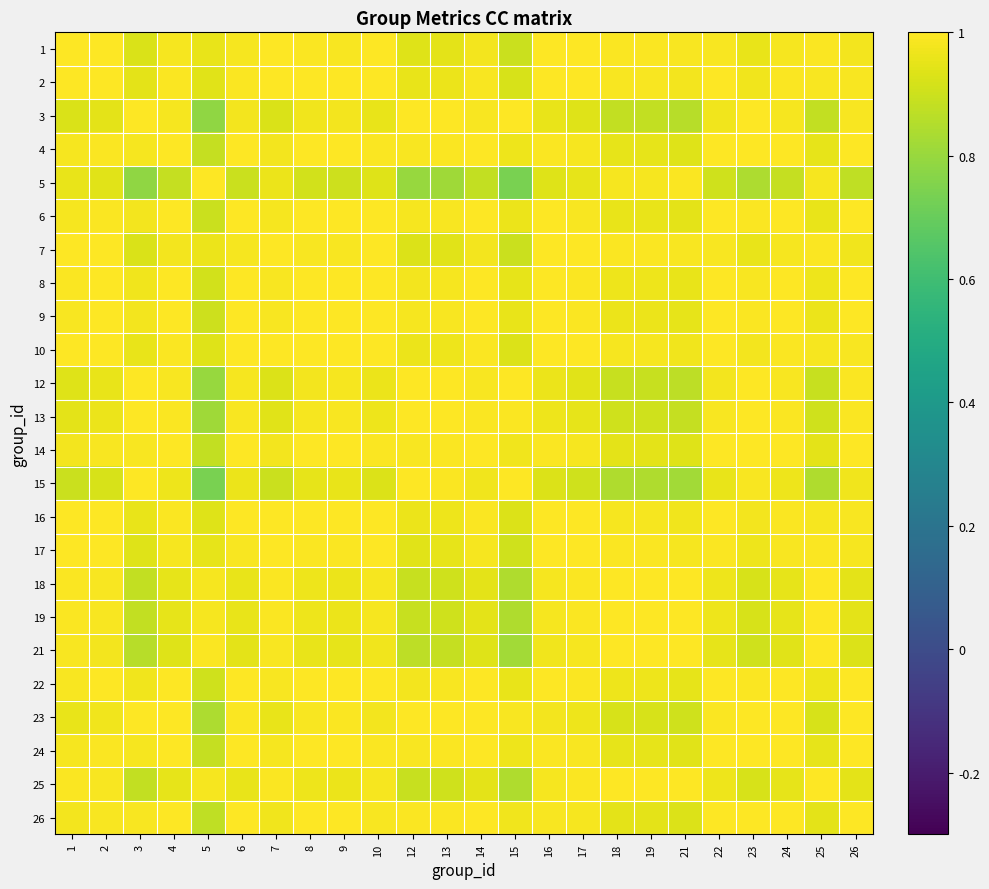

Reading left to right, what are all the values shown in this chart?

1: 1=1.0	2=1.0	3=0.9	4=1.0	5=1.0	6=1.0	7=1.0	8=1.0	9=1.0	10=1.0	12=0.9	13=0.9	14=1.0	15=0.9	16=1.0	17=1.0	18=1.0	19=1.0	21=1.0	22=1.0	23=1.0	24=1.0	25=1.0	26=1.0
2: 1=1.0	2=1.0	3=0.9	4=1.0	5=0.9	6=1.0	7=1.0	8=1.0	9=1.0	10=1.0	12=1.0	13=1.0	14=1.0	15=0.9	16=1.0	17=1.0	18=1.0	19=1.0	21=1.0	22=1.0	23=1.0	24=1.0	25=1.0	26=1.0
3: 1=0.9	2=0.9	3=1.0	4=1.0	5=0.8	6=1.0	7=0.9	8=1.0	9=1.0	10=1.0	12=1.0	13=1.0	14=1.0	15=1.0	16=1.0	17=0.9	18=0.9	19=0.9	21=0.9	22=1.0	23=1.0	24=1.0	25=0.9	26=1.0
4: 1=1.0	2=1.0	3=1.0	4=1.0	5=0.9	6=1.0	7=1.0	8=1.0	9=1.0	10=1.0	12=1.0	13=1.0	14=1.0	15=1.0	16=1.0	17=1.0	18=1.0	19=1.0	21=0.9	22=1.0	23=1.0	24=1.0	25=1.0	26=1.0
5: 1=1.0	2=0.9	3=0.8	4=0.9	5=1.0	6=0.9	7=1.0	8=0.9	9=0.9	10=0.9	12=0.8	13=0.8	14=0.9	15=0.7	16=0.9	17=1.0	18=1.0	19=1.0	21=1.0	22=0.9	23=0.8	24=0.9	25=1.0	26=0.9
6: 1=1.0	2=1.0	3=1.0	4=1.0	5=0.9	6=1.0	7=1.0	8=1.0	9=1.0	10=1.0	12=1.0	13=1.0	14=1.0	15=1.0	16=1.0	17=1.0	18=1.0	19=1.0	21=0.9	22=1.0	23=1.0	24=1.0	25=1.0	26=1.0
7: 1=1.0	2=1.0	3=0.9	4=1.0	5=1.0	6=1.0	7=1.0	8=1.0	9=1.0	10=1.0	12=0.9	13=0.9	14=1.0	15=0.9	16=1.0	17=1.0	18=1.0	19=1.0	21=1.0	22=1.0	23=1.0	24=1.0	25=1.0	26=1.0
8: 1=1.0	2=1.0	3=1.0	4=1.0	5=0.9	6=1.0	7=1.0	8=1.0	9=1.0	10=1.0	12=1.0	13=1.0	14=1.0	15=1.0	16=1.0	17=1.0	18=1.0	19=1.0	21=1.0	22=1.0	23=1.0	24=1.0	25=1.0	26=1.0
9: 1=1.0	2=1.0	3=1.0	4=1.0	5=0.9	6=1.0	7=1.0	8=1.0	9=1.0	10=1.0	12=1.0	13=1.0	14=1.0	15=1.0	16=1.0	17=1.0	18=1.0	19=1.0	21=1.0	22=1.0	23=1.0	24=1.0	25=1.0	26=1.0
10: 1=1.0	2=1.0	3=1.0	4=1.0	5=0.9	6=1.0	7=1.0	8=1.0	9=1.0	10=1.0	12=1.0	13=1.0	14=1.0	15=0.9	16=1.0	17=1.0	18=1.0	19=1.0	21=1.0	22=1.0	23=1.0	24=1.0	25=1.0	26=1.0
12: 1=0.9	2=1.0	3=1.0	4=1.0	5=0.8	6=1.0	7=0.9	8=1.0	9=1.0	10=1.0	12=1.0	13=1.0	14=1.0	15=1.0	16=1.0	17=0.9	18=0.9	19=0.9	21=0.9	22=1.0	23=1.0	24=1.0	25=0.9	26=1.0
13: 1=0.9	2=1.0	3=1.0	4=1.0	5=0.8	6=1.0	7=0.9	8=1.0	9=1.0	10=1.0	12=1.0	13=1.0	14=1.0	15=1.0	16=1.0	17=1.0	18=0.9	19=0.9	21=0.9	22=1.0	23=1.0	24=1.0	25=0.9	26=1.0
14: 1=1.0	2=1.0	3=1.0	4=1.0	5=0.9	6=1.0	7=1.0	8=1.0	9=1.0	10=1.0	12=1.0	13=1.0	14=1.0	15=1.0	16=1.0	17=1.0	18=0.9	19=0.9	21=0.9	22=1.0	23=1.0	24=1.0	25=0.9	26=1.0
15: 1=0.9	2=0.9	3=1.0	4=1.0	5=0.7	6=1.0	7=0.9	8=1.0	9=1.0	10=0.9	12=1.0	13=1.0	14=1.0	15=1.0	16=0.9	17=0.9	18=0.8	19=0.8	21=0.8	22=1.0	23=1.0	24=1.0	25=0.8	26=1.0
16: 1=1.0	2=1.0	3=1.0	4=1.0	5=0.9	6=1.0	7=1.0	8=1.0	9=1.0	10=1.0	12=1.0	13=1.0	14=1.0	15=0.9	16=1.0	17=1.0	18=1.0	19=1.0	21=1.0	22=1.0	23=1.0	24=1.0	25=1.0	26=1.0
17: 1=1.0	2=1.0	3=0.9	4=1.0	5=1.0	6=1.0	7=1.0	8=1.0	9=1.0	10=1.0	12=0.9	13=1.0	14=1.0	15=0.9	16=1.0	17=1.0	18=1.0	19=1.0	21=1.0	22=1.0	23=1.0	24=1.0	25=1.0	26=1.0
18: 1=1.0	2=1.0	3=0.9	4=1.0	5=1.0	6=1.0	7=1.0	8=1.0	9=1.0	10=1.0	12=0.9	13=0.9	14=0.9	15=0.8	16=1.0	17=1.0	18=1.0	19=1.0	21=1.0	22=1.0	23=0.9	24=1.0	25=1.0	26=0.9
19: 1=1.0	2=1.0	3=0.9	4=1.0	5=1.0	6=1.0	7=1.0	8=1.0	9=1.0	10=1.0	12=0.9	13=0.9	14=0.9	15=0.8	16=1.0	17=1.0	18=1.0	19=1.0	21=1.0	22=1.0	23=0.9	24=1.0	25=1.0	26=0.9
21: 1=1.0	2=1.0	3=0.9	4=0.9	5=1.0	6=0.9	7=1.0	8=1.0	9=1.0	10=1.0	12=0.9	13=0.9	14=0.9	15=0.8	16=1.0	17=1.0	18=1.0	19=1.0	21=1.0	22=1.0	23=0.9	24=0.9	25=1.0	26=0.9
22: 1=1.0	2=1.0	3=1.0	4=1.0	5=0.9	6=1.0	7=1.0	8=1.0	9=1.0	10=1.0	12=1.0	13=1.0	14=1.0	15=1.0	16=1.0	17=1.0	18=1.0	19=1.0	21=1.0	22=1.0	23=1.0	24=1.0	25=1.0	26=1.0
23: 1=1.0	2=1.0	3=1.0	4=1.0	5=0.8	6=1.0	7=1.0	8=1.0	9=1.0	10=1.0	12=1.0	13=1.0	14=1.0	15=1.0	16=1.0	17=1.0	18=0.9	19=0.9	21=0.9	22=1.0	23=1.0	24=1.0	25=0.9	26=1.0
24: 1=1.0	2=1.0	3=1.0	4=1.0	5=0.9	6=1.0	7=1.0	8=1.0	9=1.0	10=1.0	12=1.0	13=1.0	14=1.0	15=1.0	16=1.0	17=1.0	18=1.0	19=1.0	21=0.9	22=1.0	23=1.0	24=1.0	25=1.0	26=1.0
25: 1=1.0	2=1.0	3=0.9	4=1.0	5=1.0	6=1.0	7=1.0	8=1.0	9=1.0	10=1.0	12=0.9	13=0.9	14=0.9	15=0.8	16=1.0	17=1.0	18=1.0	19=1.0	21=1.0	22=1.0	23=0.9	24=1.0	25=1.0	26=0.9
26: 1=1.0	2=1.0	3=1.0	4=1.0	5=0.9	6=1.0	7=1.0	8=1.0	9=1.0	10=1.0	12=1.0	13=1.0	14=1.0	15=1.0	16=1.0	17=1.0	18=0.9	19=0.9	21=0.9	22=1.0	23=1.0	24=1.0	25=0.9	26=1.0